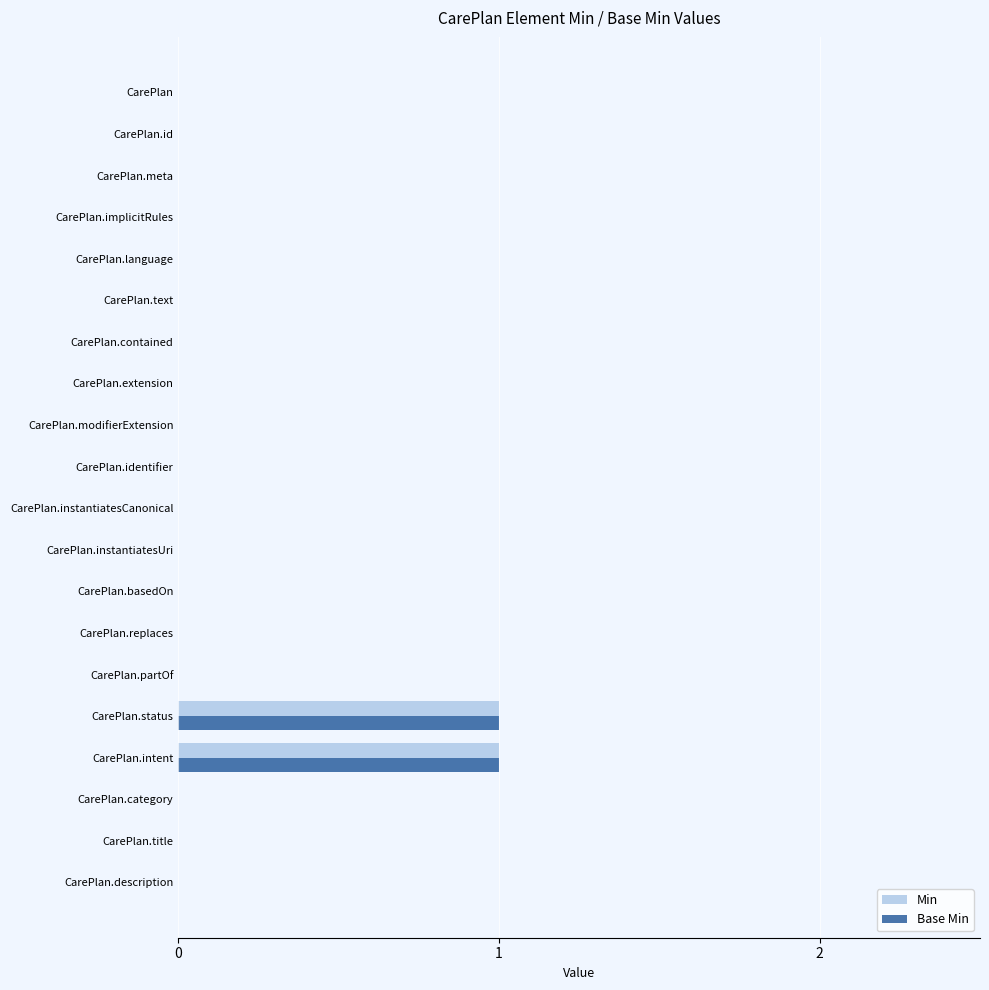

Is it true that Min equals 0 at CarePlan.extension?

True